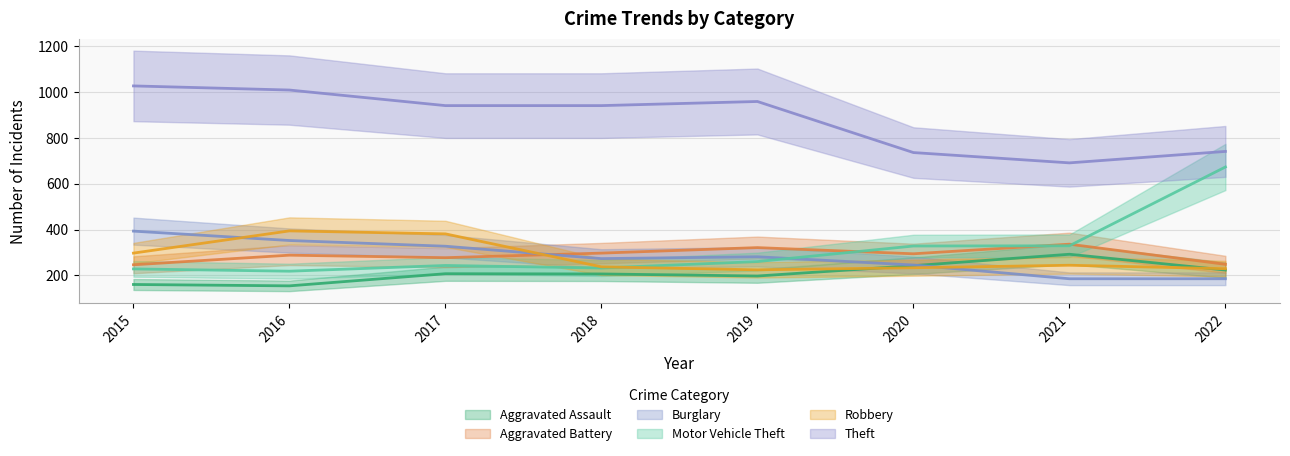

Which category has the highest value in the Aggravated Battery series?

2021